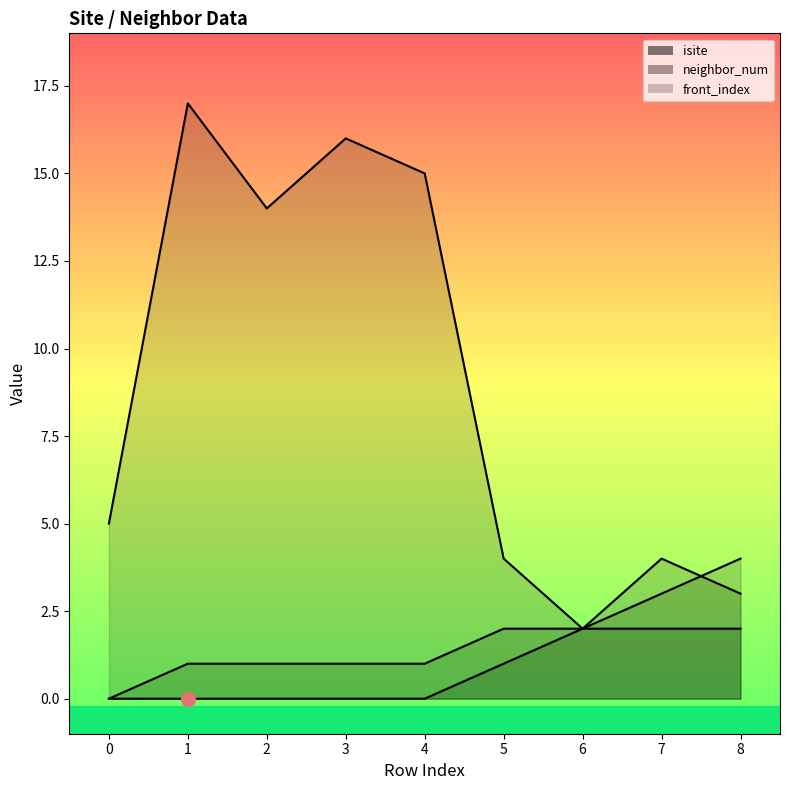

At which label does neighbor_num reach its peak?

5